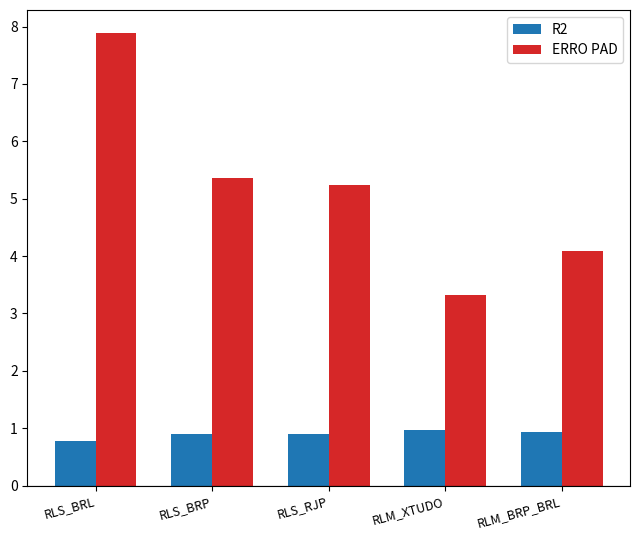

What is the sum of the R2 values at RLM_BRP_BRL and RLM_XTUDO?

1.9